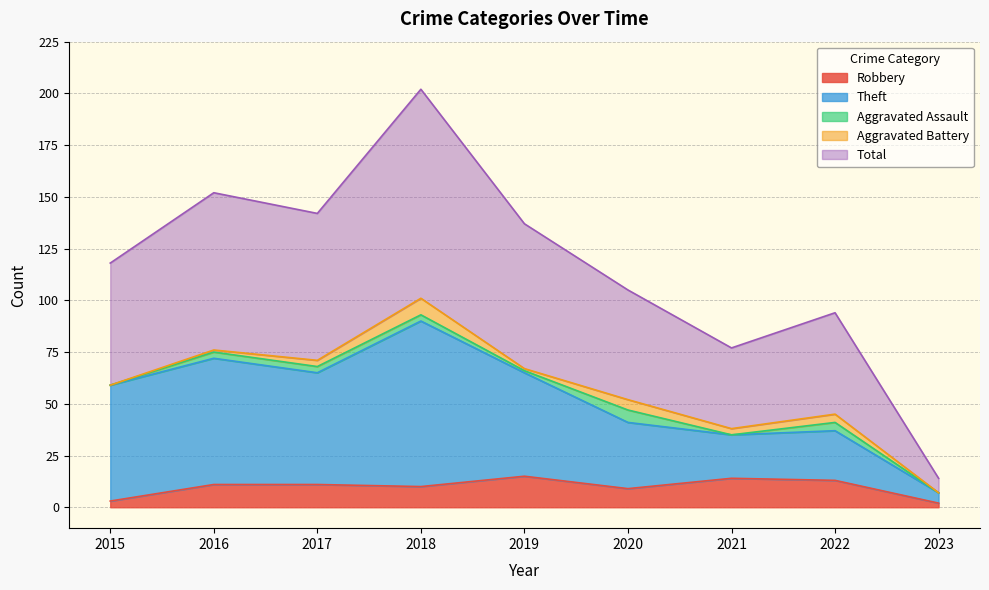

What are all the series names shown in the legend?

Robbery, Theft, Aggravated Assault, Aggravated Battery, Total